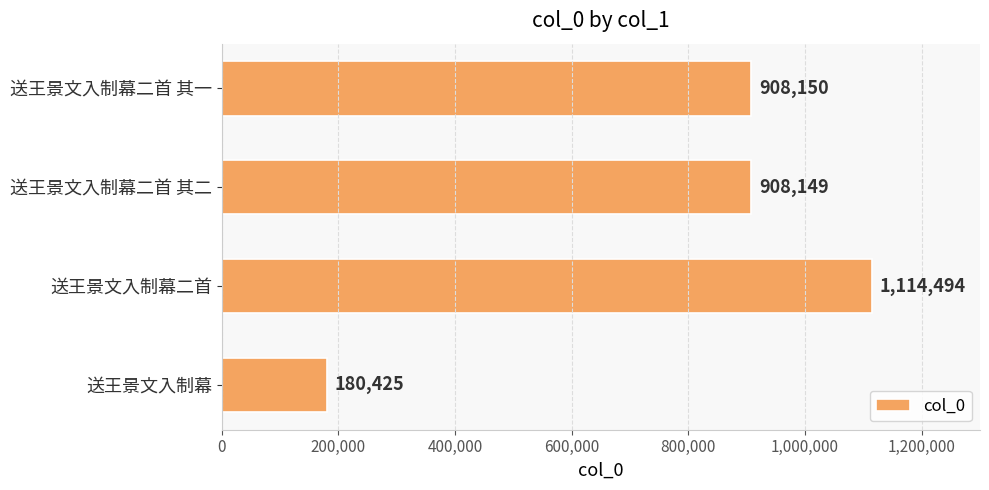

Count the number of categories in the chart.

4